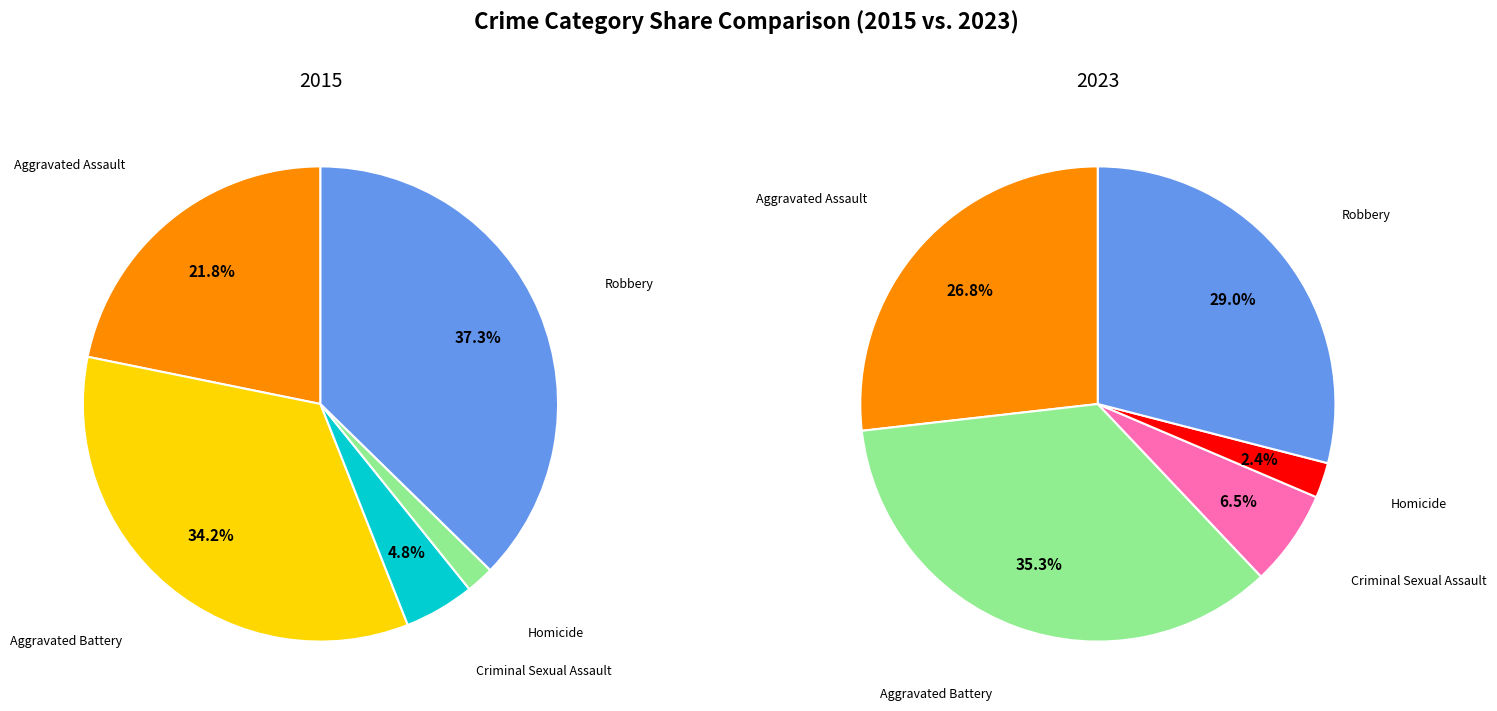

How many segments does this pie chart have?

5